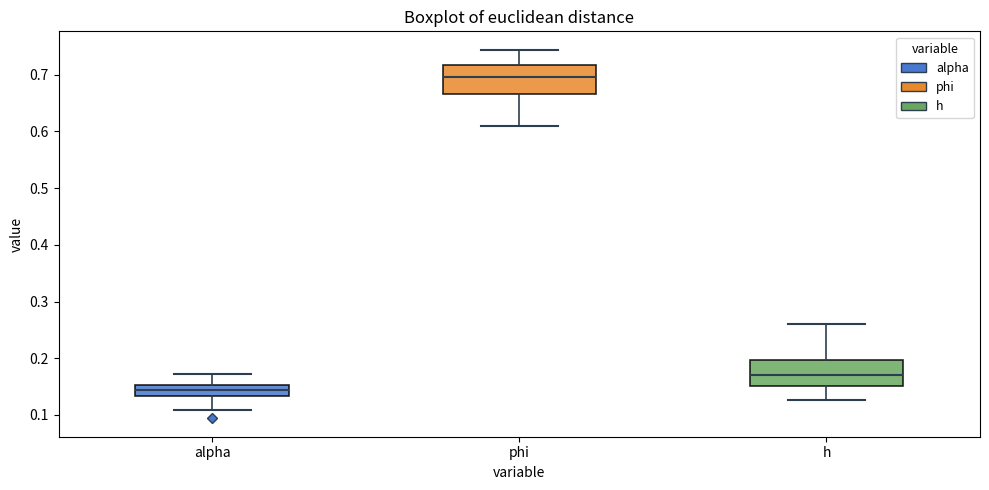

Reading left to right, transcribe this box plot: for each box, give where its median line is, the range the box spans, and where its two whiskers end, as read against the y-axis. The values are not printed on the chart, so give them approximately, as read against the axis.

alpha: median 0.14, box 0.13 to 0.15, whiskers 0.11 to 0.17
phi: median 0.70, box 0.67 to 0.72, whiskers 0.61 to 0.74
h: median 0.17, box 0.15 to 0.20, whiskers 0.13 to 0.26